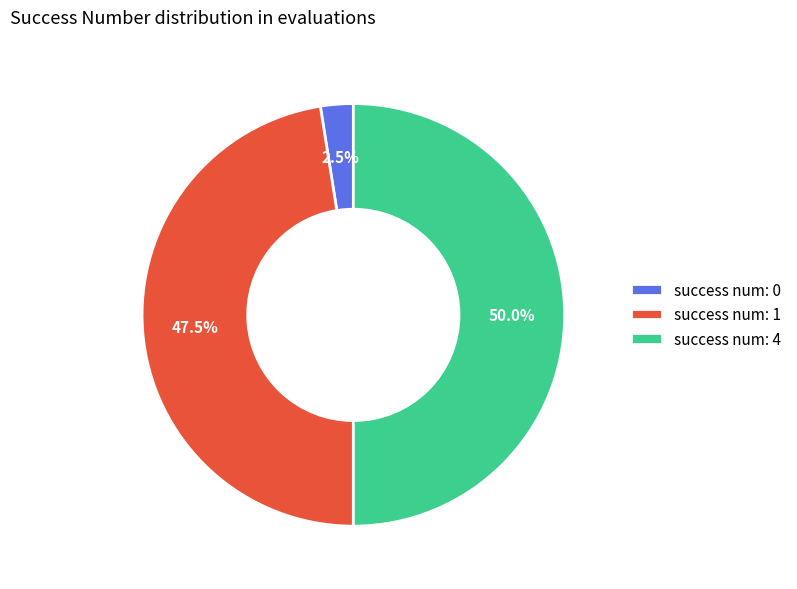

Rank the categories by value from highest to lowest.

success num: 4, success num: 1, success num: 0